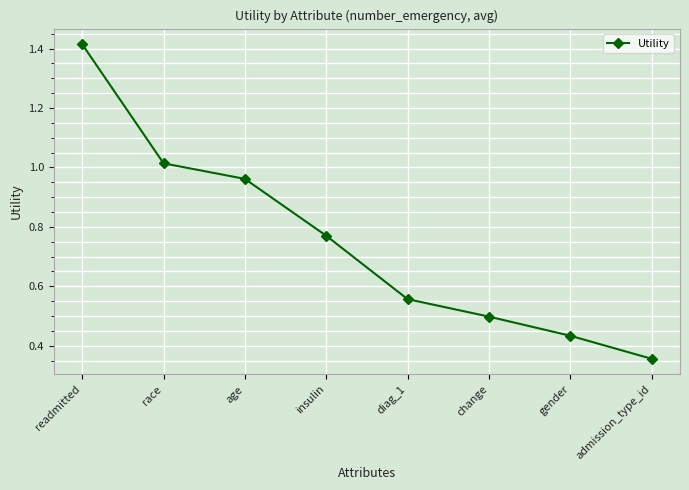

At which category does the chart reach its minimum across all series?

admission_type_id